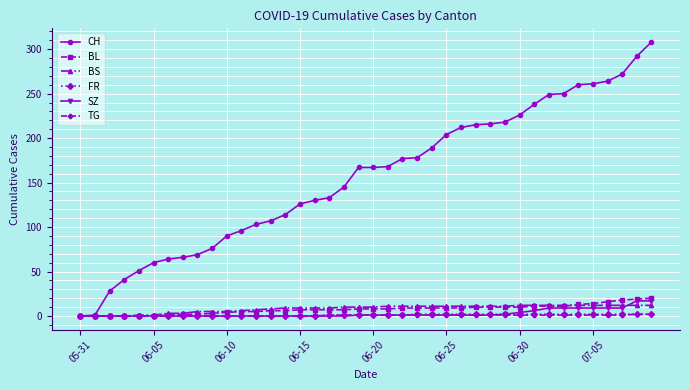

What is the greatest value displayed?

308